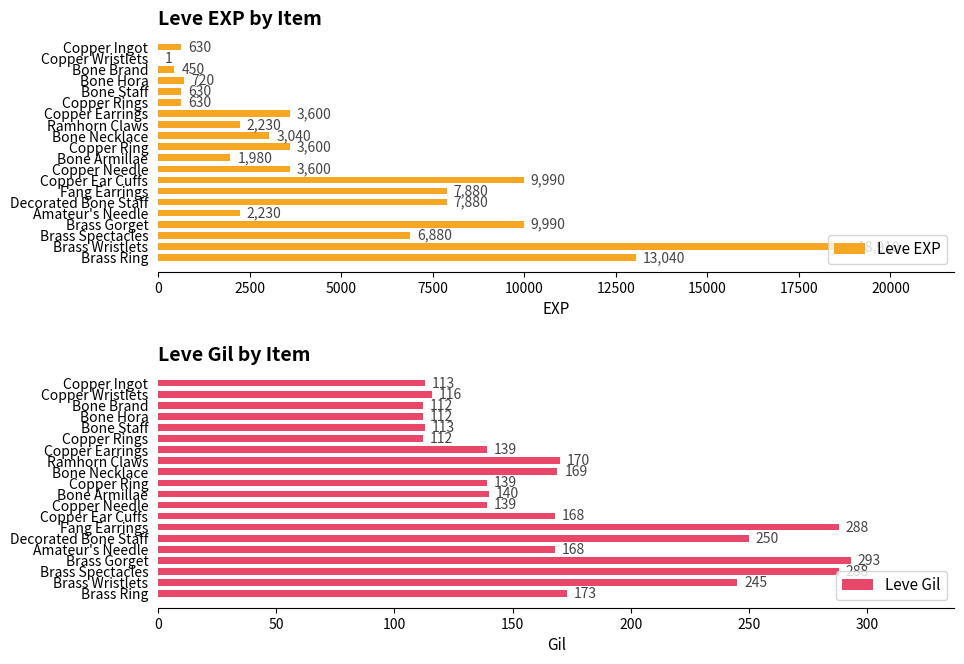

Rank the series by their average value, from lowest to highest.

Leve Gil, Leve EXP